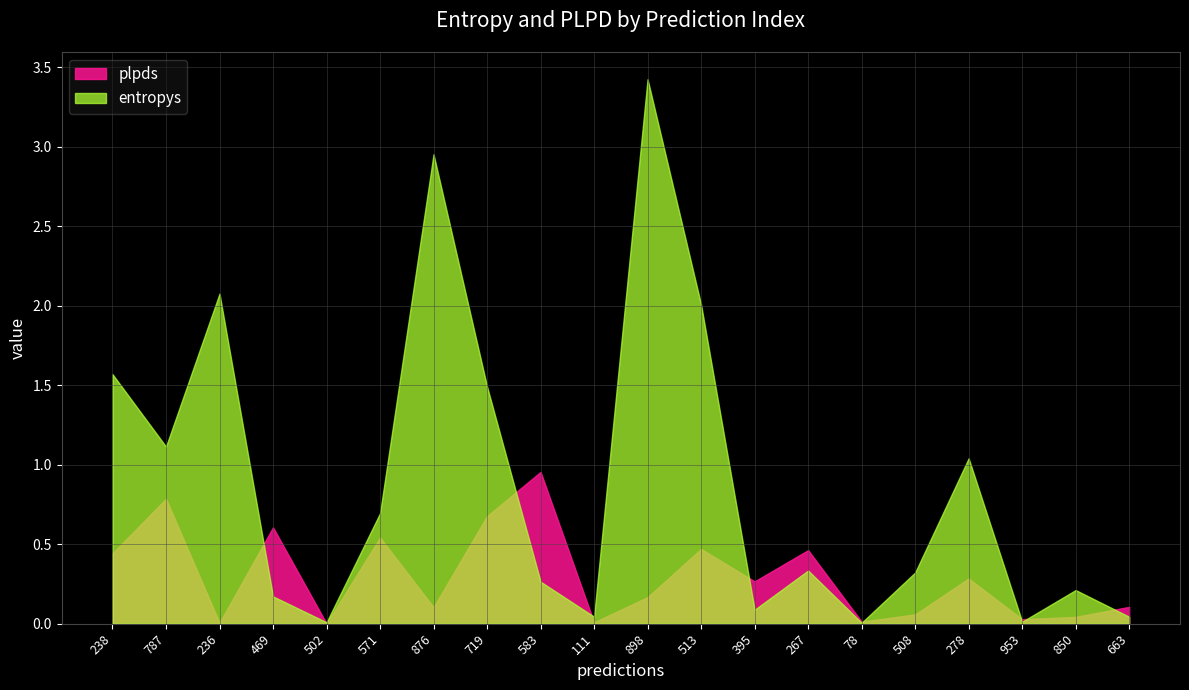

Is it true that entropys equals 2.1 at 238?

False